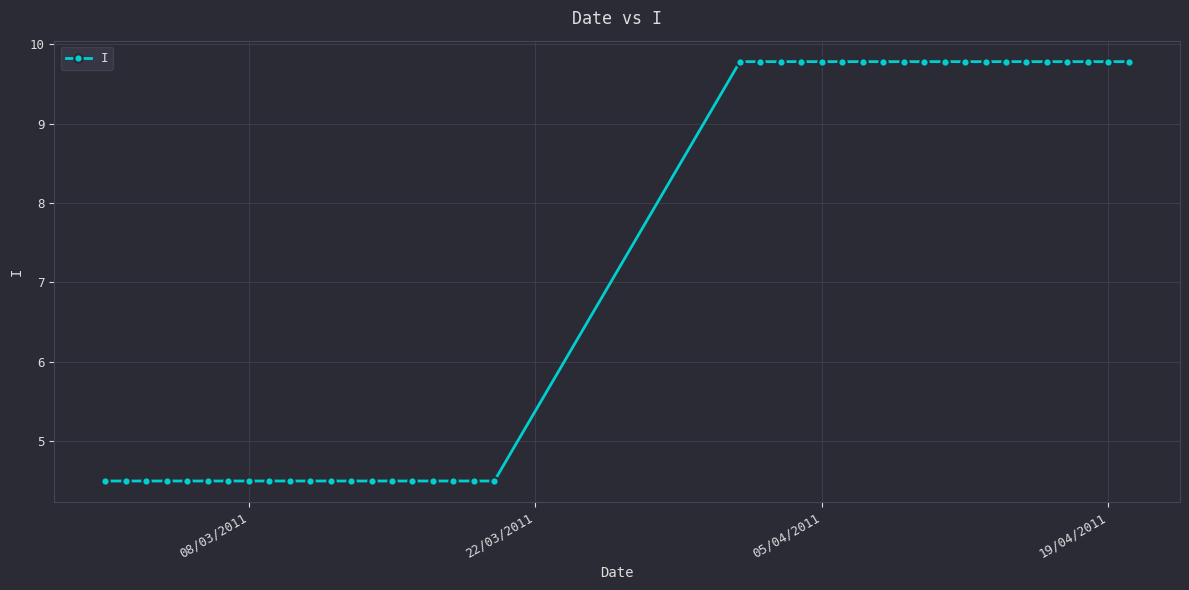

What is the minimum value shown in the chart?

4.5